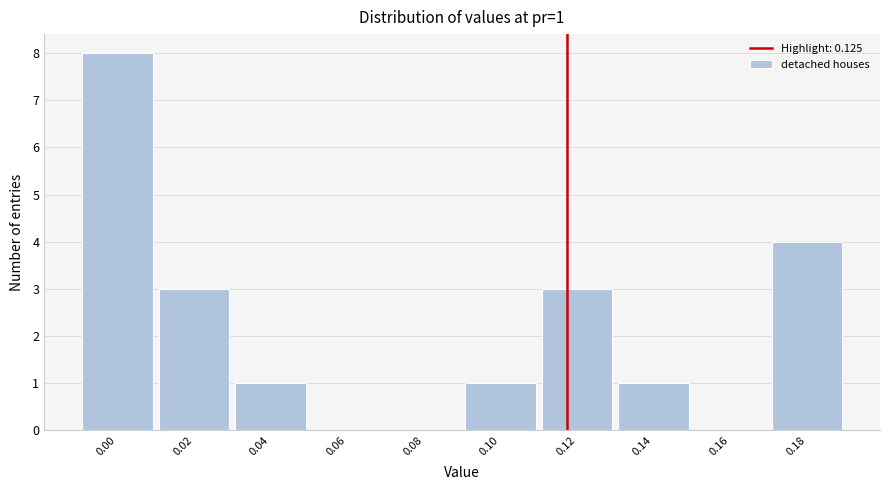

Reading left to right, list all the values displayed in this chart.

0.00=8	0.02=3	0.04=1	0.06=0	0.08=0	0.10=1	0.12=3	0.14=1	0.16=0	0.18=4